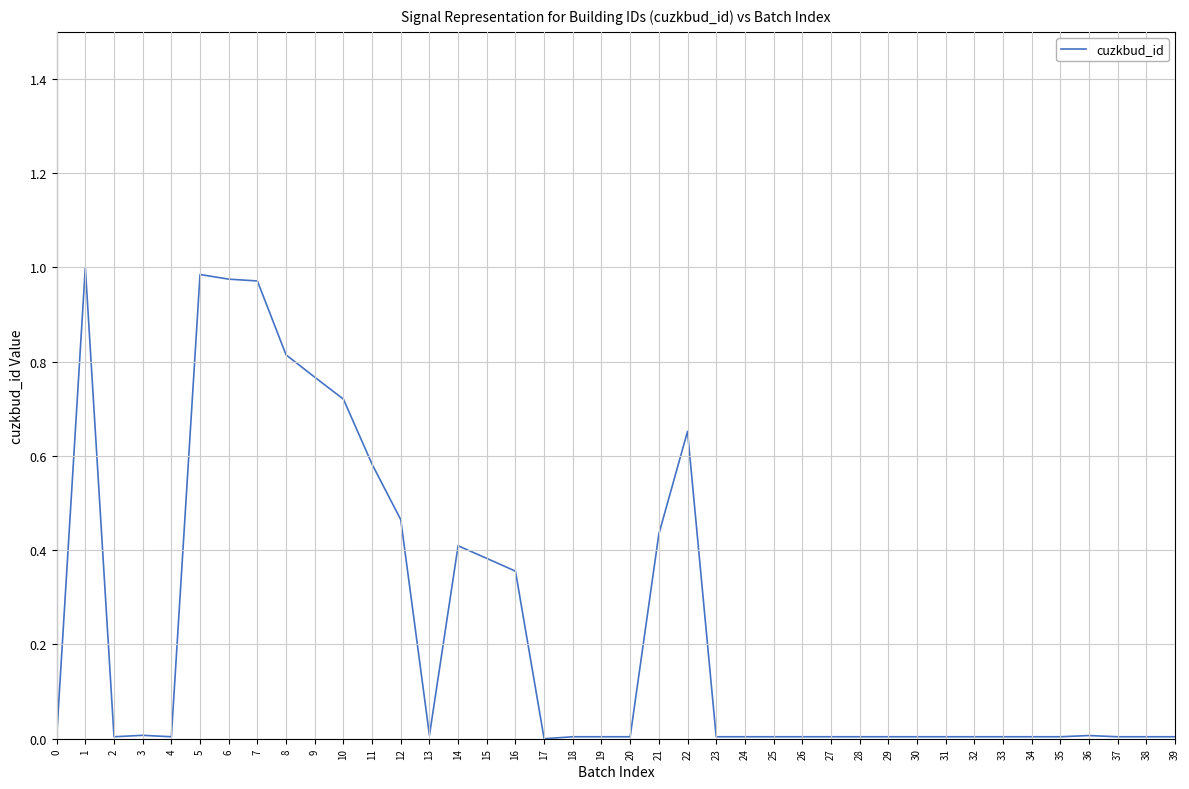

Is it true that the value at 8 is 0.8?

True